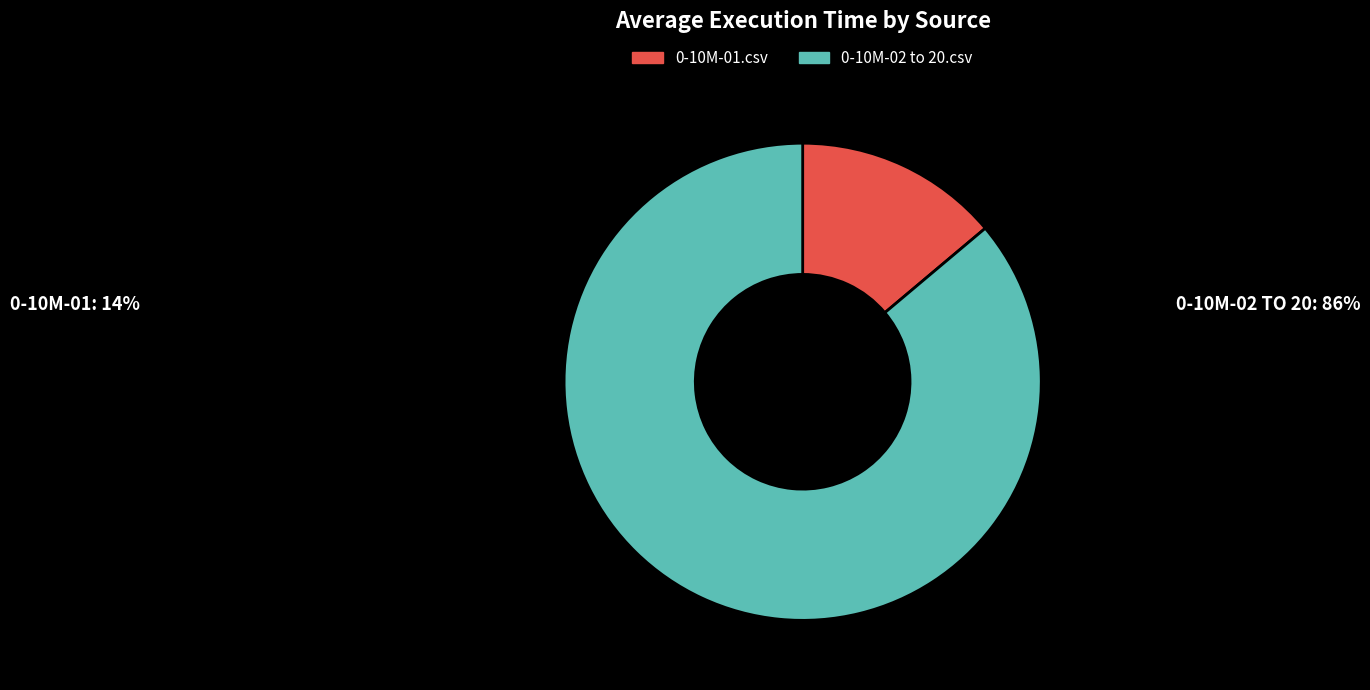

Does 0-10M-01.csv account for over 50% of the chart?

No